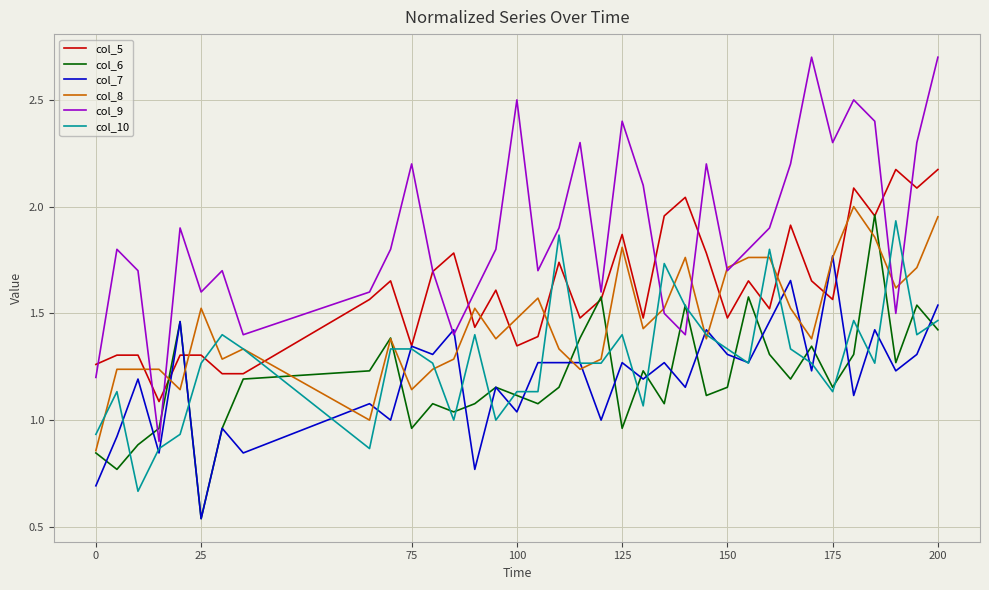

Which series ends up on top after the final intersection of col_8 and col_5?

col_5